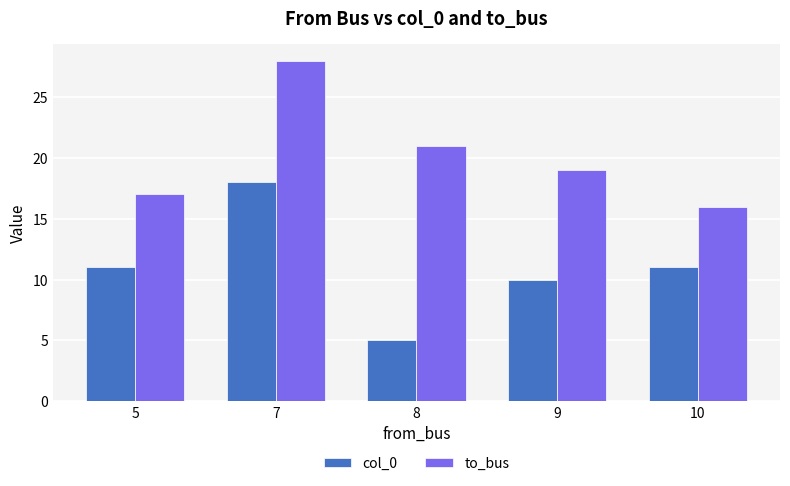

Which series has the widest spread of values?

col_0